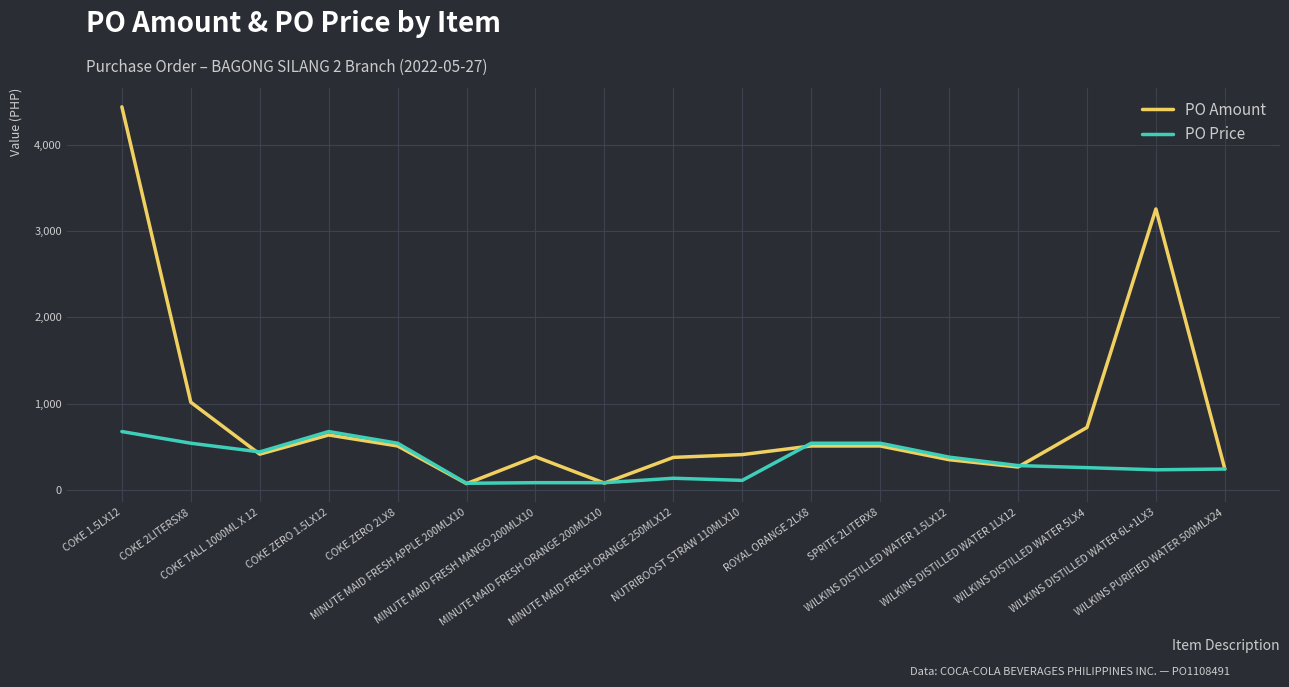

At MINUTE MAID FRESH ORANGE 250MLX12, list the series in order from largest to smallest.

PO Amount, PO Price